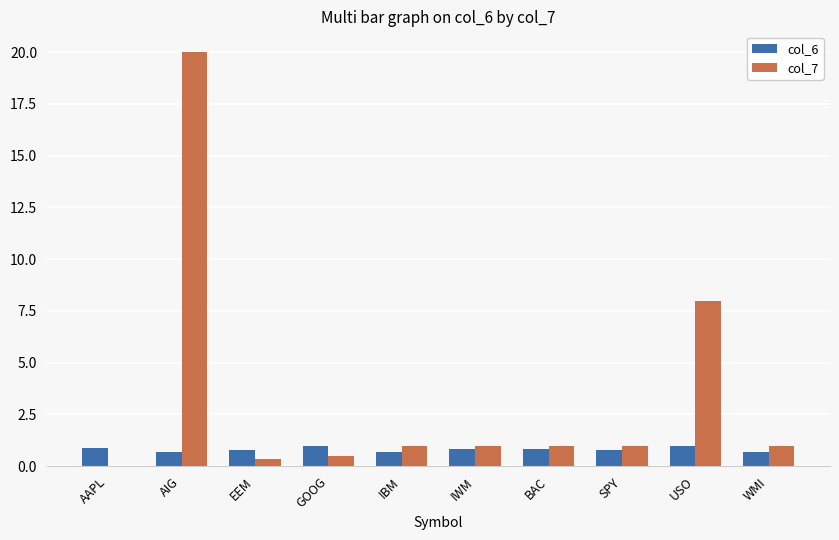

At which category is the sum across all series the highest?

AIG